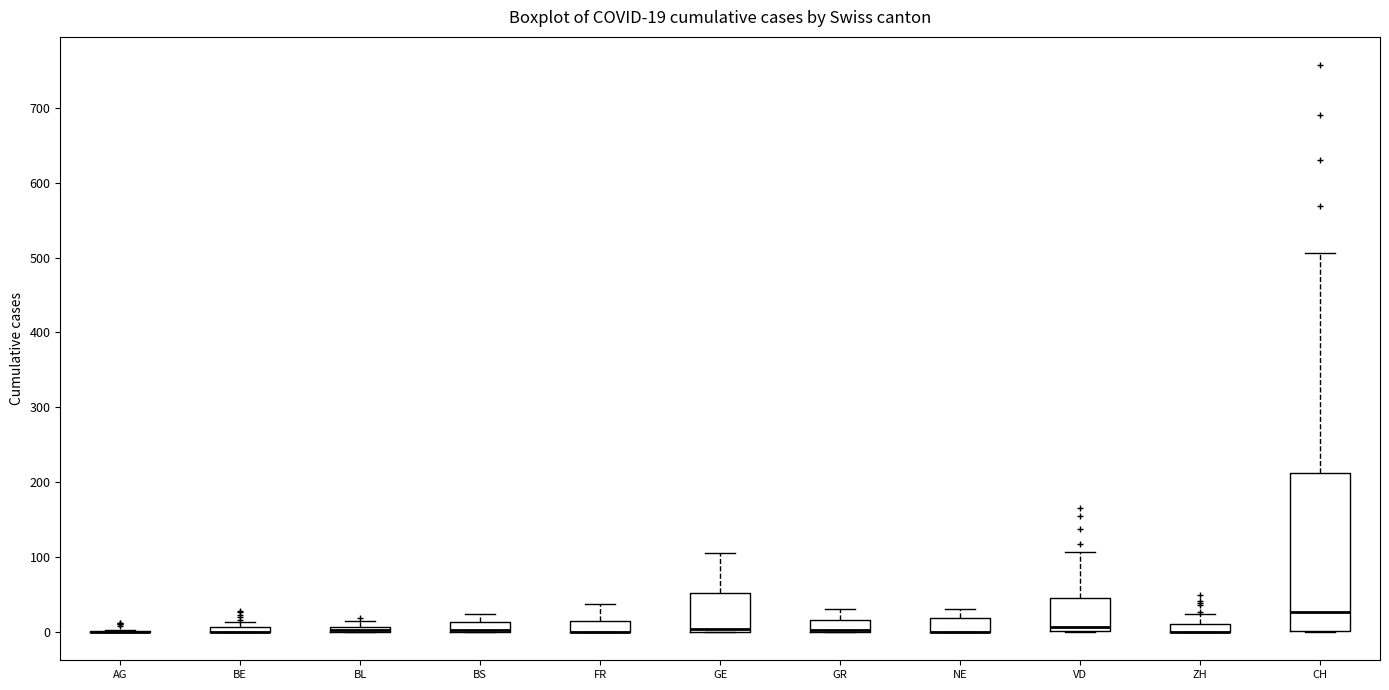

Comparing the boxes themselves (not the whiskers), which one is the tallest?

CH